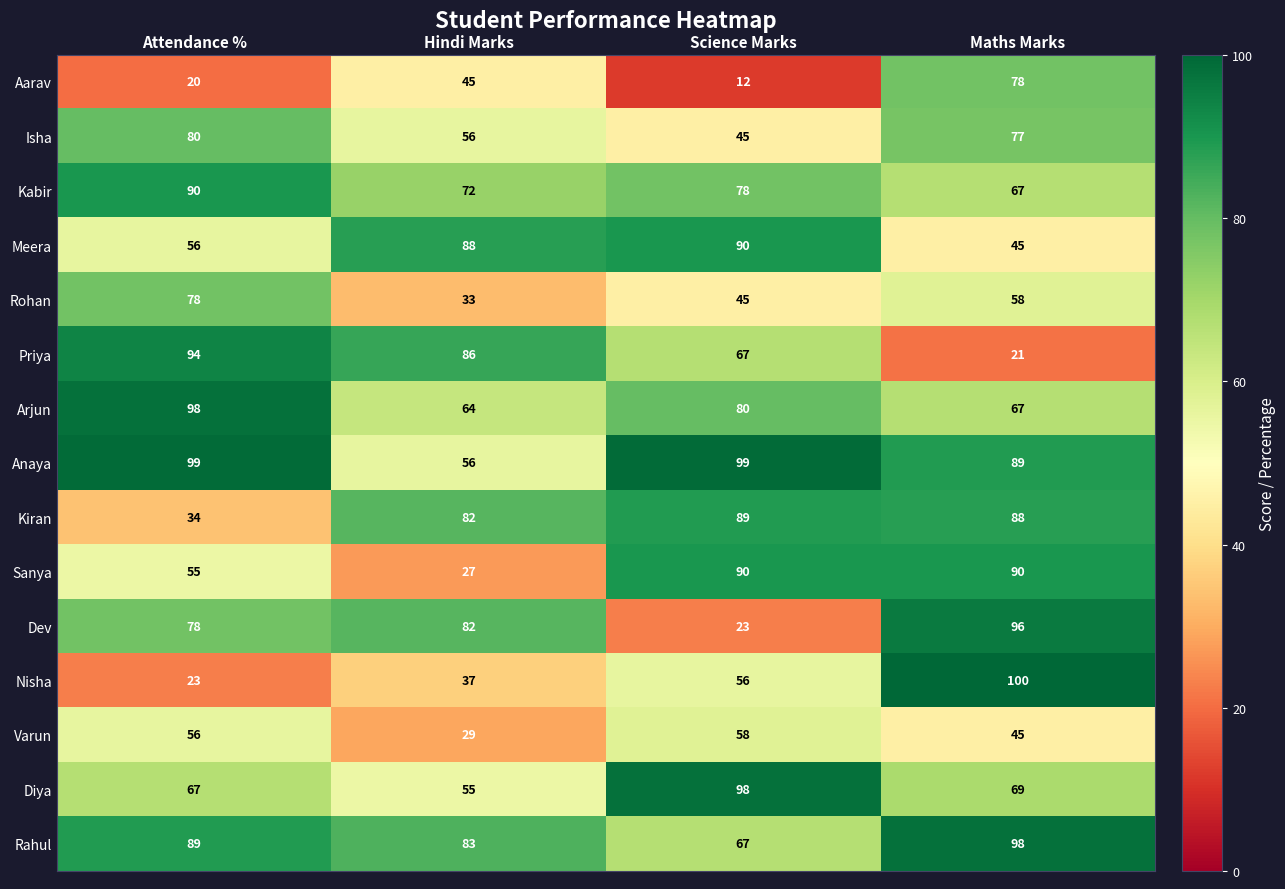

How many distinct data groups are displayed?

15